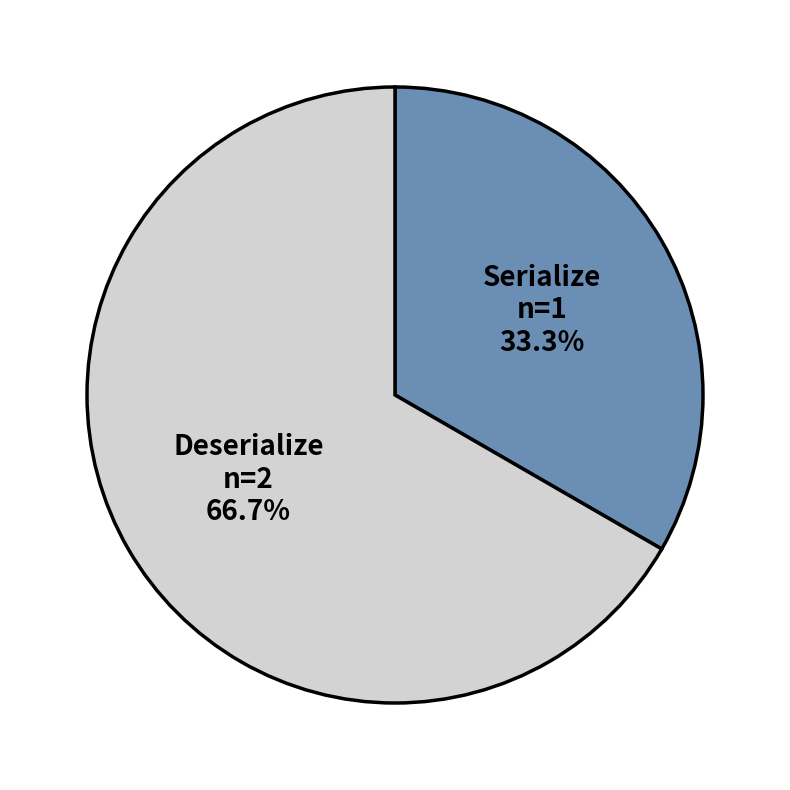

To the nearest percent, what is the difference between the largest and smallest slice percentages?

33%